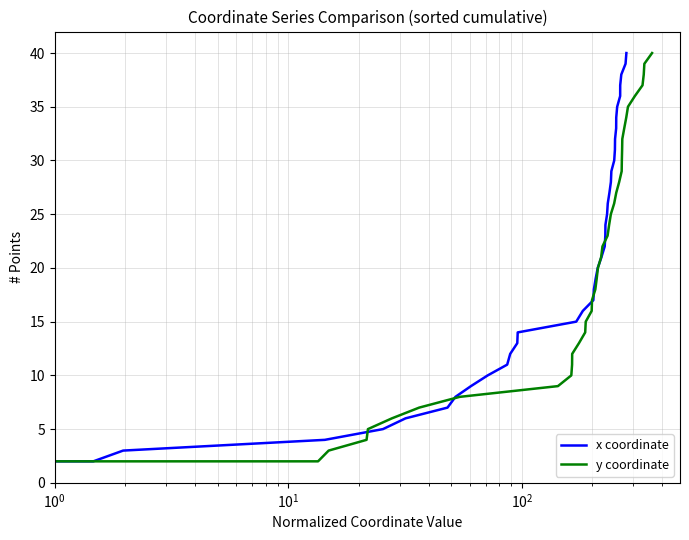

What is the average value of the x coordinate series?

20